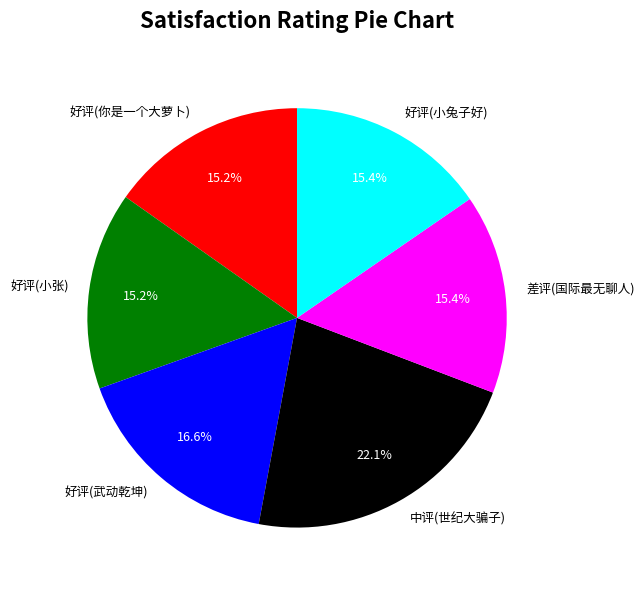

What is the ratio of the value at 好评(你是一个大萝卜) to the value at 好评(小兔子好)?

1.0